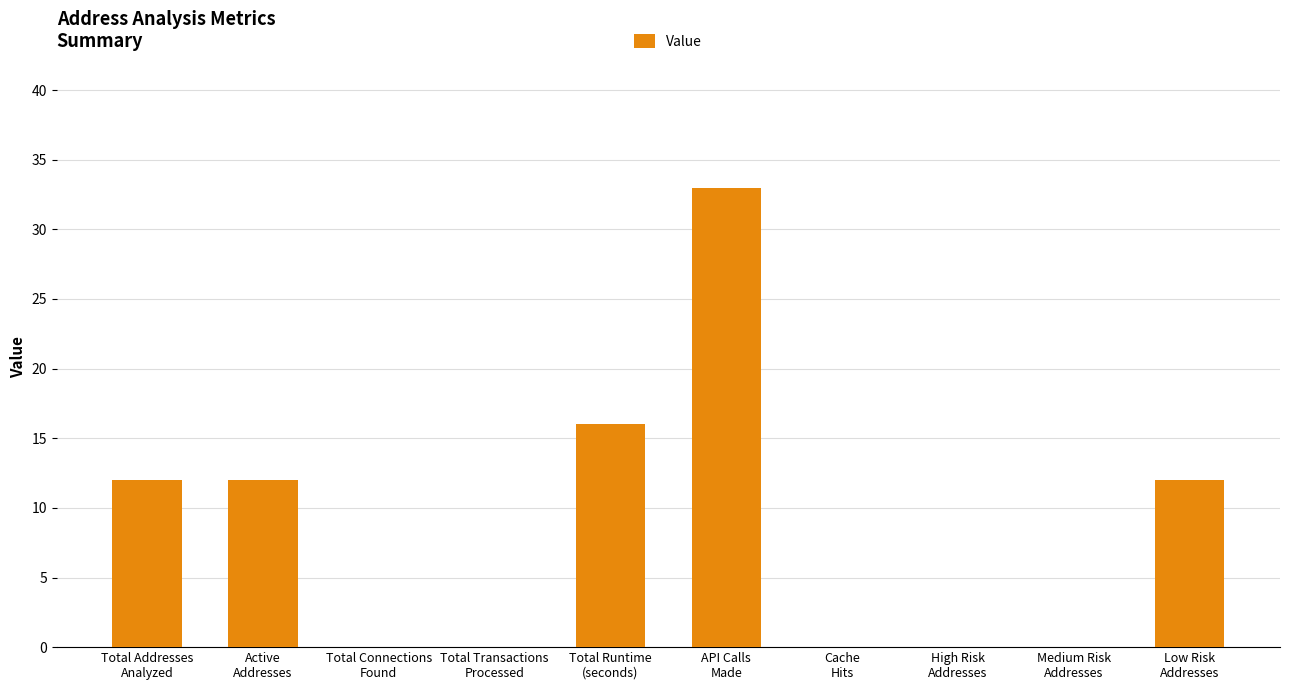

Reading left to right, list all the values displayed in this chart.

12	12	0	0	16	33	0	0	0	12